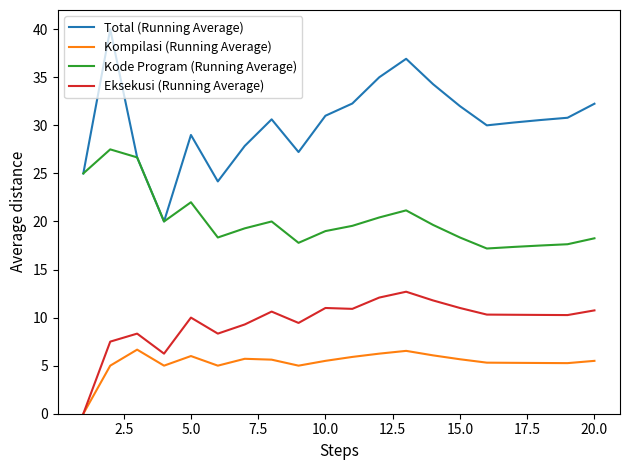

List the series in order of their overall mean, highest first.

Total (Running Average), Kode Program (Running Average), Eksekusi (Running Average), Kompilasi (Running Average)